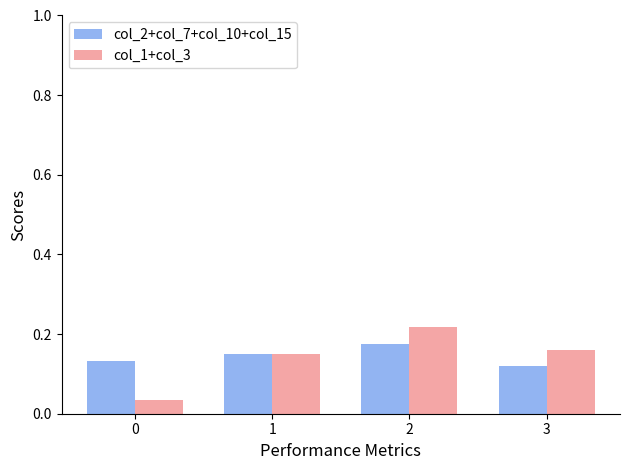

At how many categories does at least one series exceed 0?

4